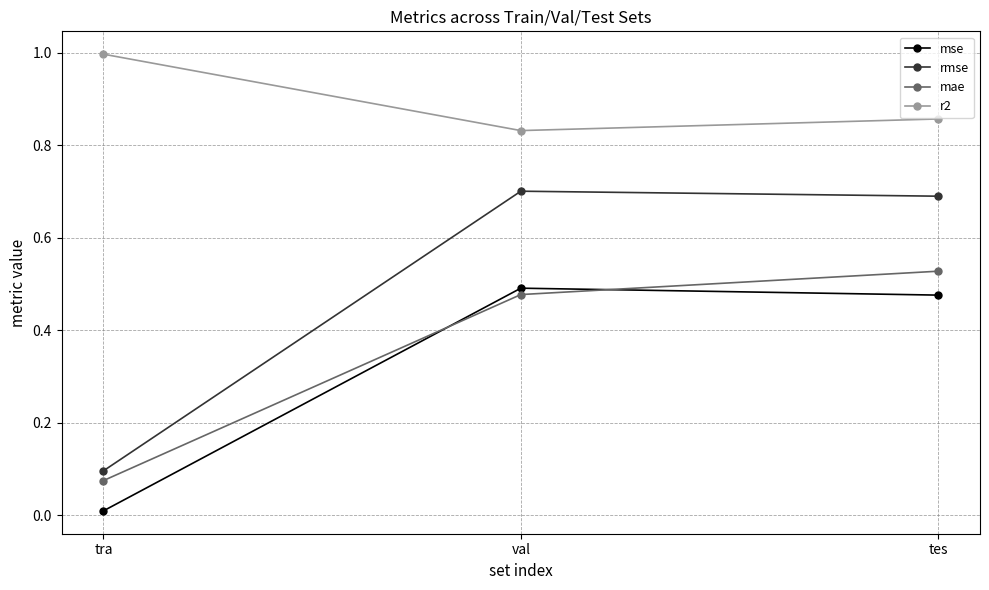

How many lines are shown in the chart?

4